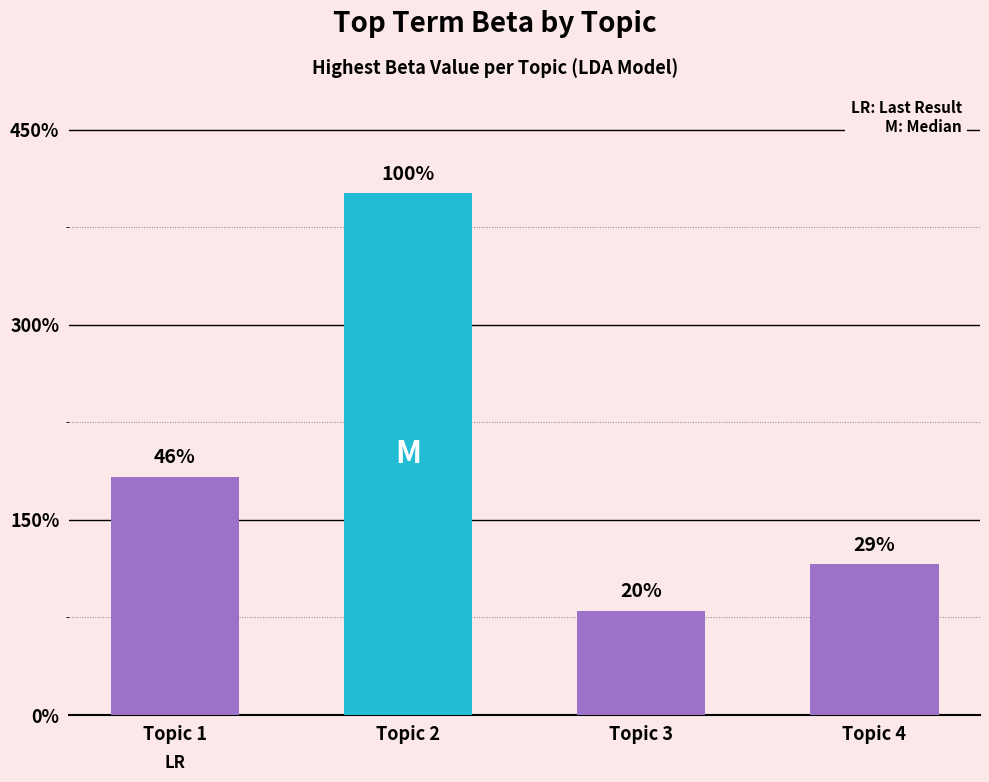

How many bars are there in total?

4